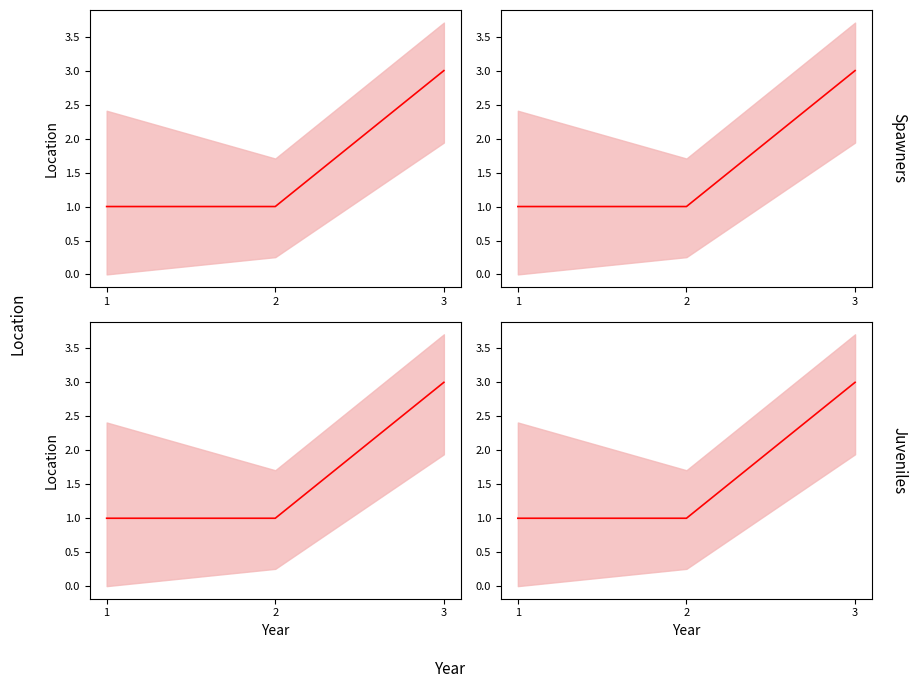

The chart shows a value of 1 at 1. True or false?

True